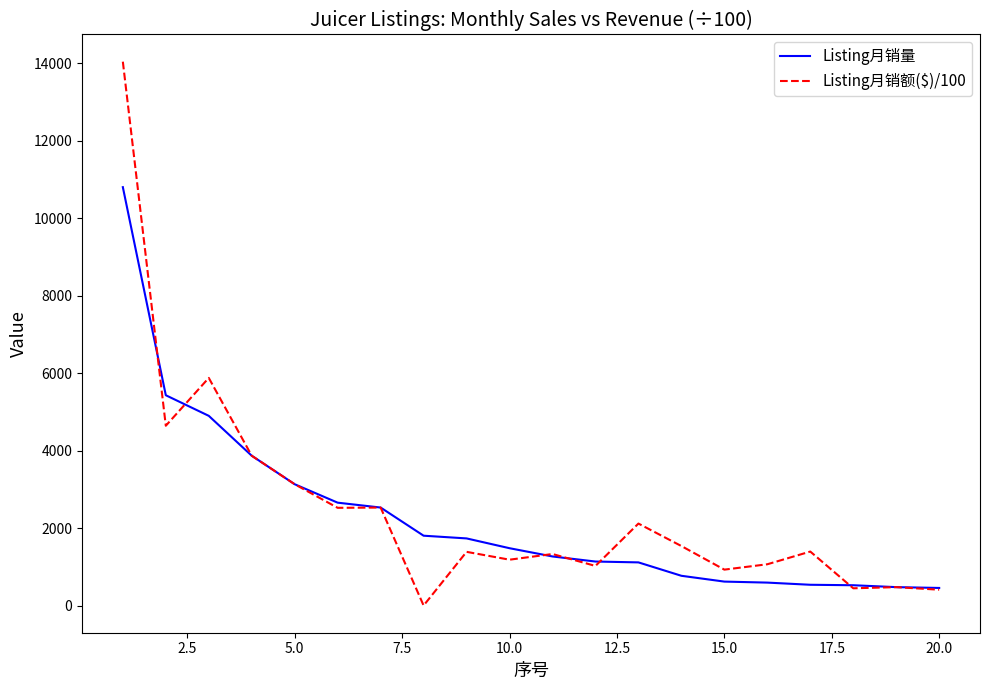

Which series has the widest spread of values?

Listing月销额($)/100